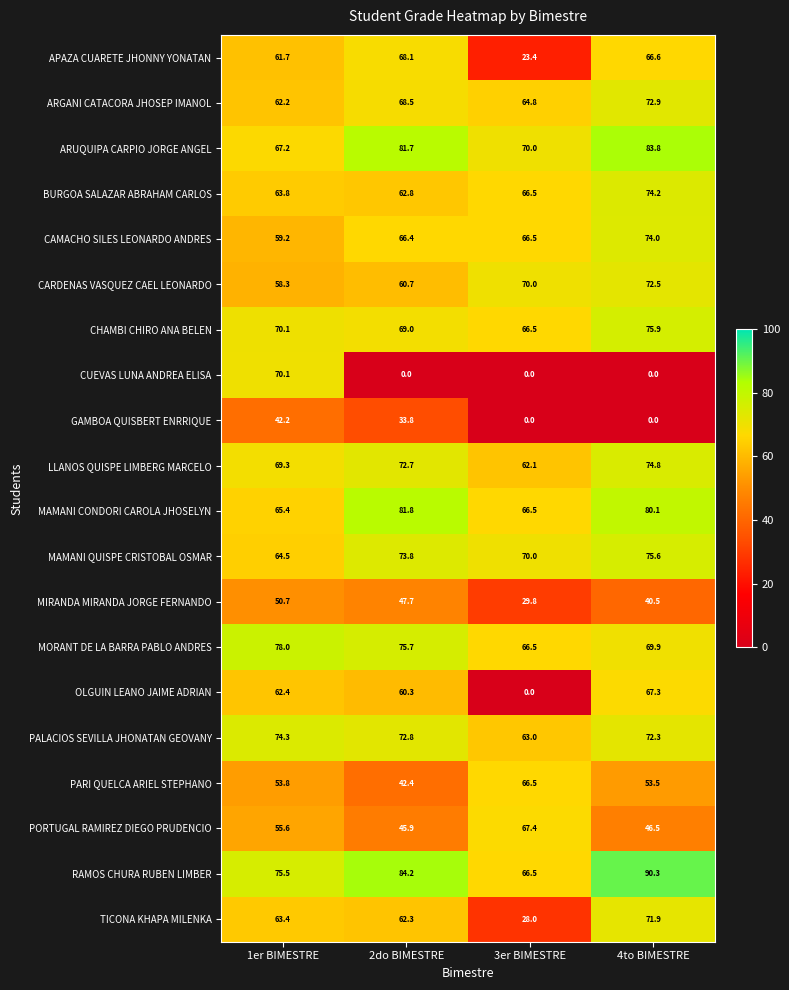

At how many categories does at least one series exceed 49?

4